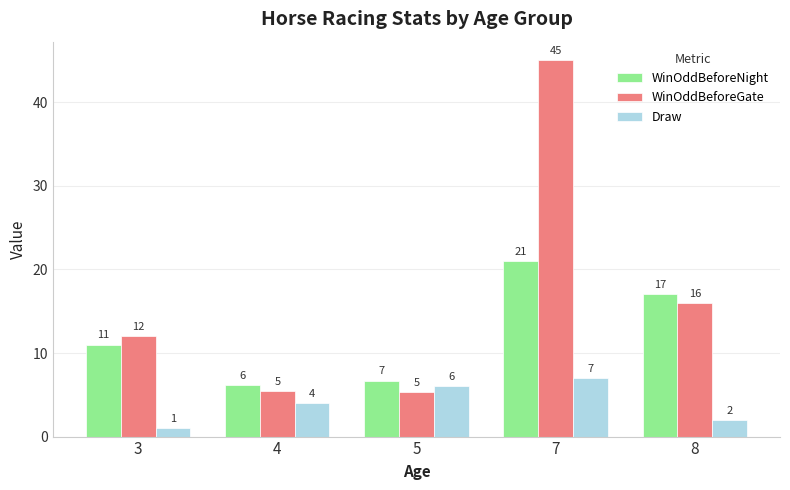

What is the difference between the maximum and second lowest values in the WinOddBeforeGate series?

39.6